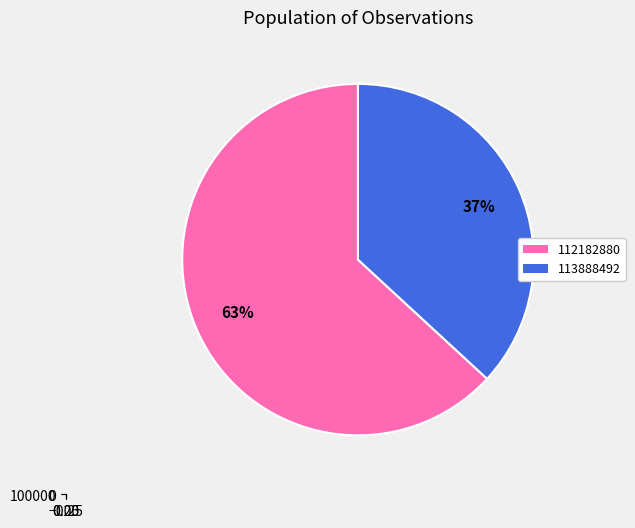

What percentage is the 113888492 slice, to the nearest percent?

37%